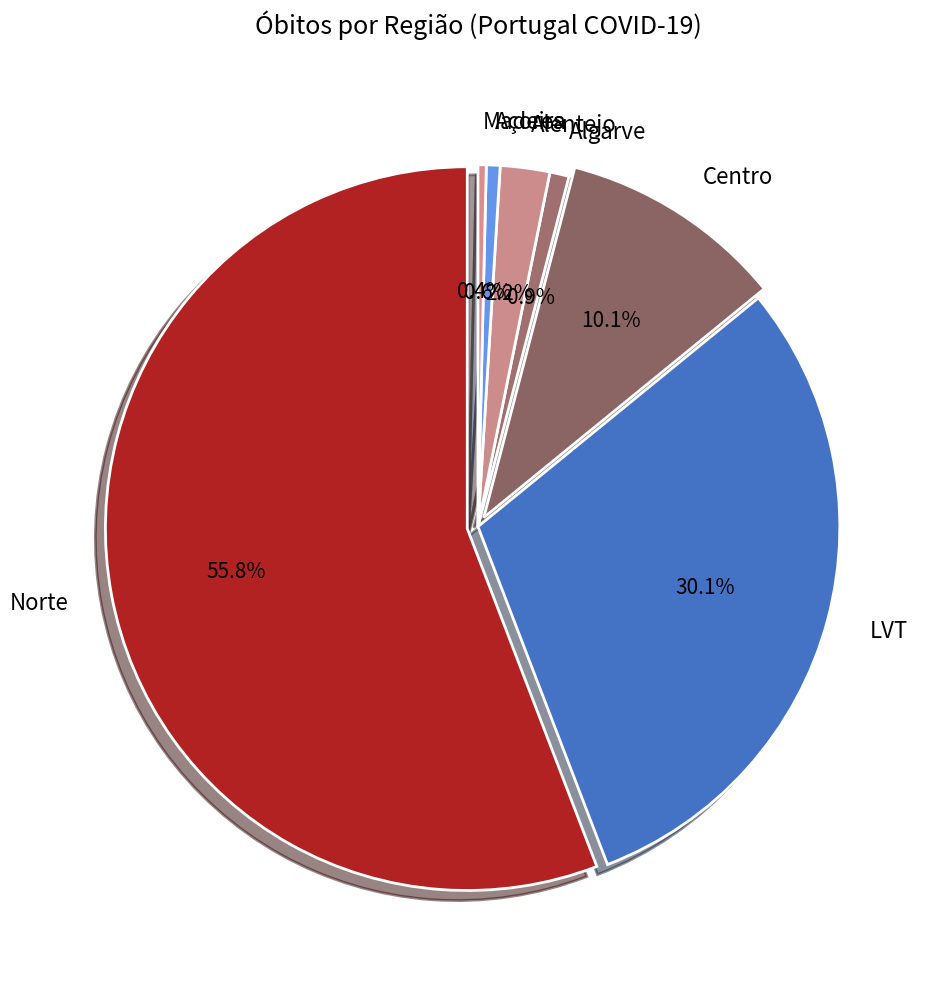

What percentage is the Alentejo slice, to the nearest percent?

2%